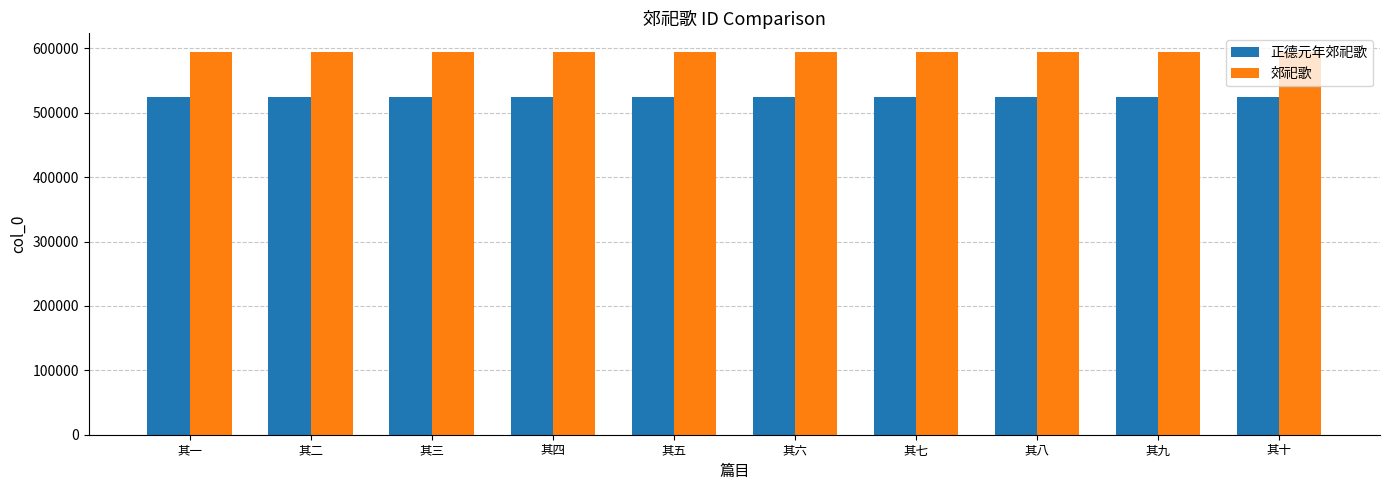

List the series in order of their overall mean, lowest first.

正德元年郊祀歌, 郊祀歌